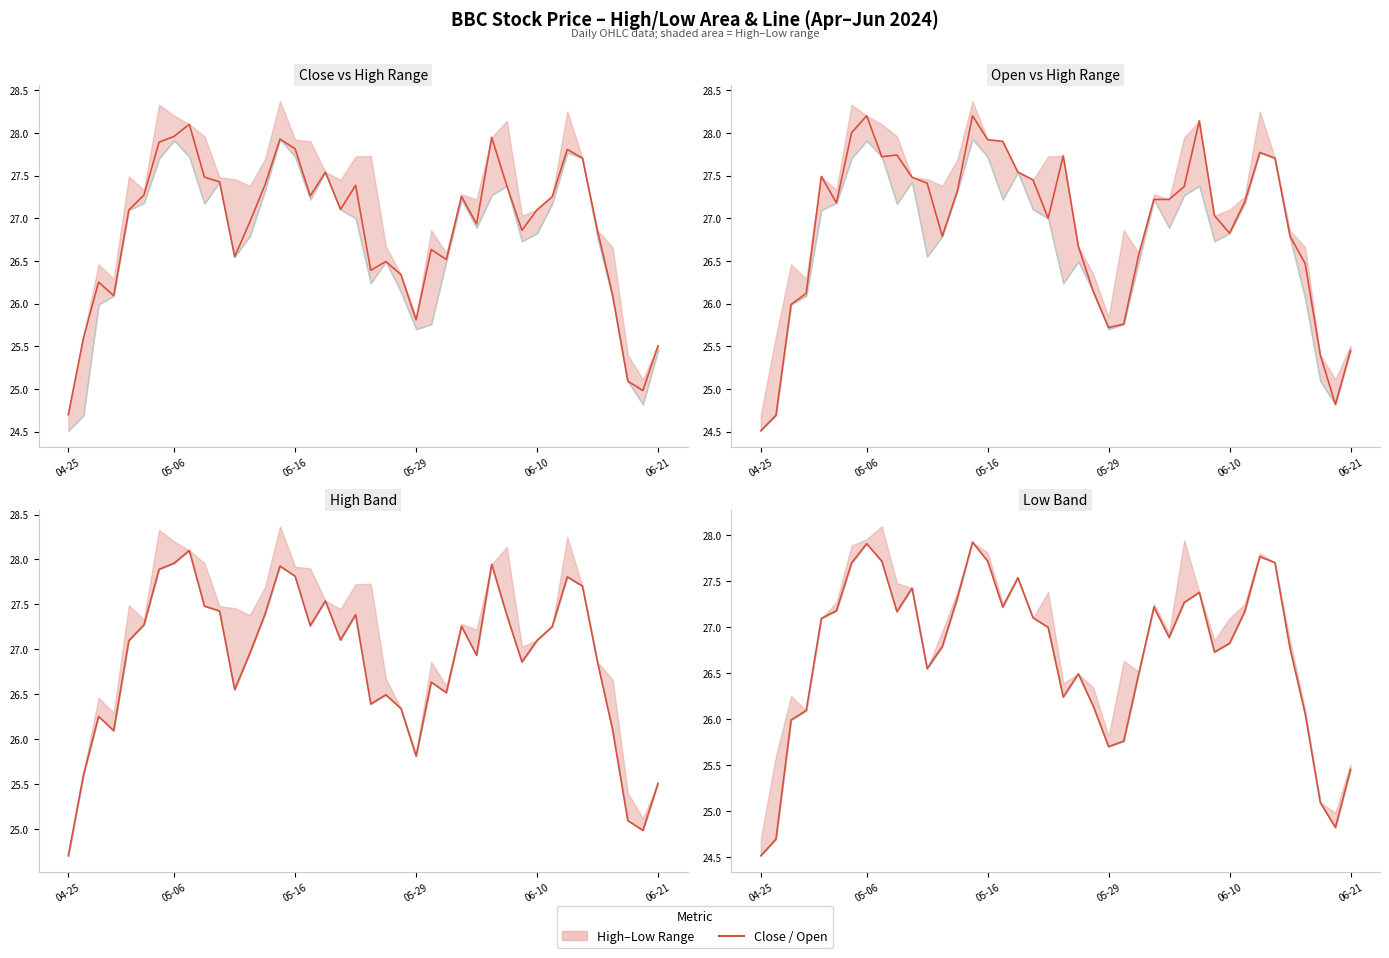

What position from the left is 37?

38